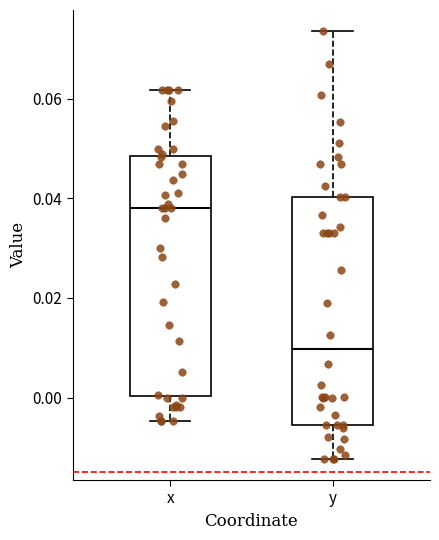

Reading left to right, transcribe this box plot: for each box, give where its median line is, the range the box spans, and where its two whiskers end, as read against the y-axis. The values are not printed on the chart, so give them approximately, as read against the axis.

x: median 0.038, box 0.000 to 0.048, whiskers -0.004 to 0.062
y: median 0.010, box -0.006 to 0.040, whiskers -0.012 to 0.074